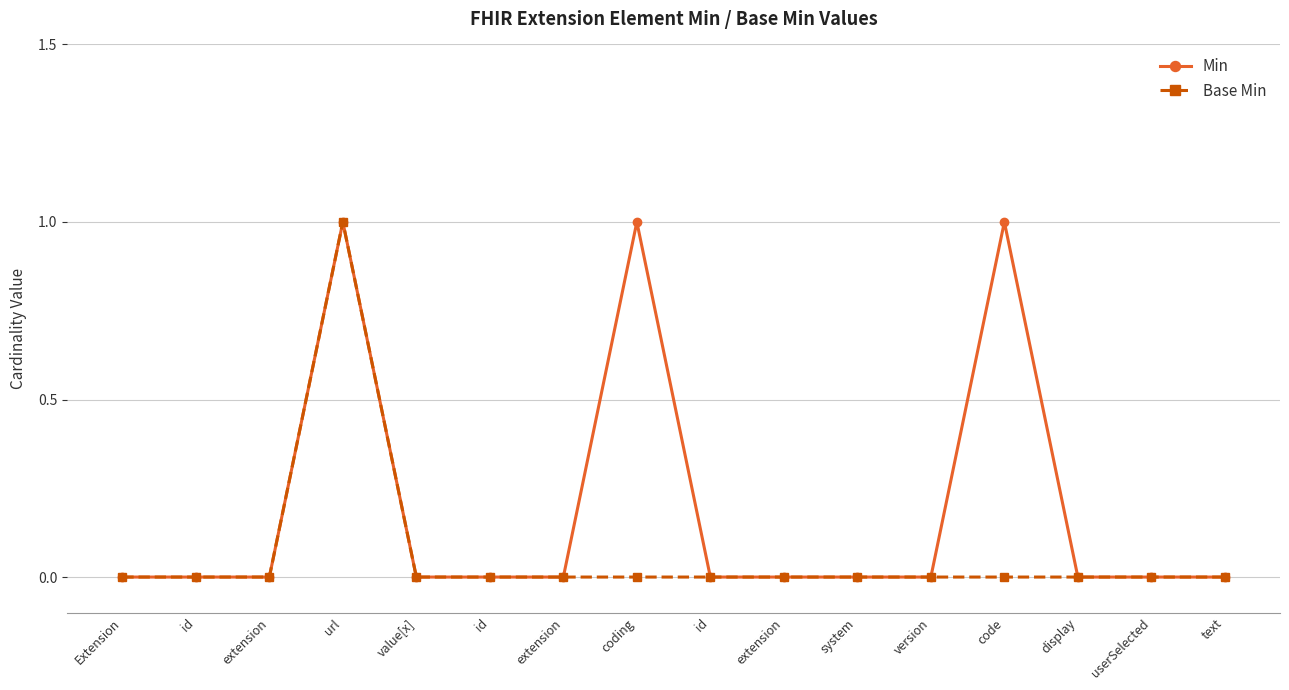

Is it true that Min equals 0 at text?

True